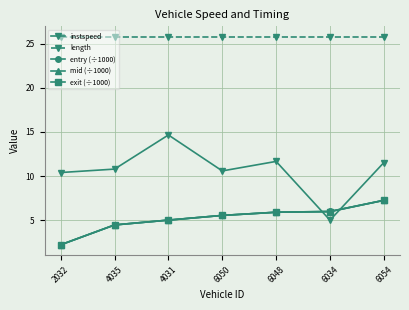

Between which two adjacent categories do exit (÷1000) and entry (÷1000) first intersect?

6048 and 6034